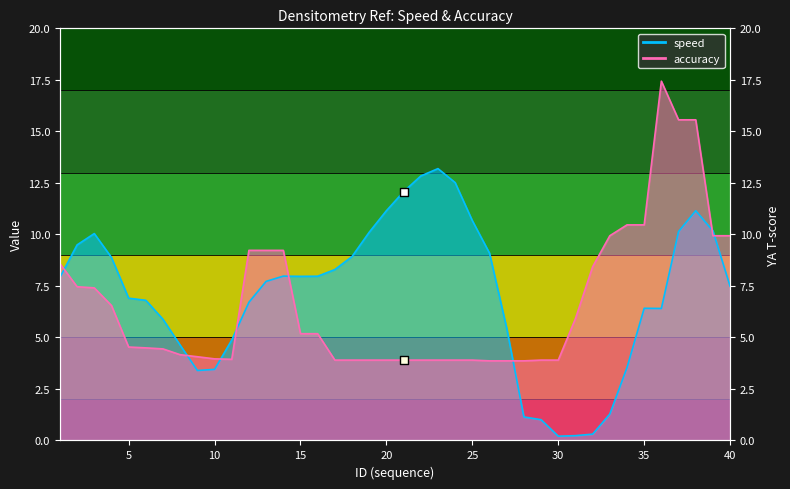

At which category is the sum across all series the highest?

38